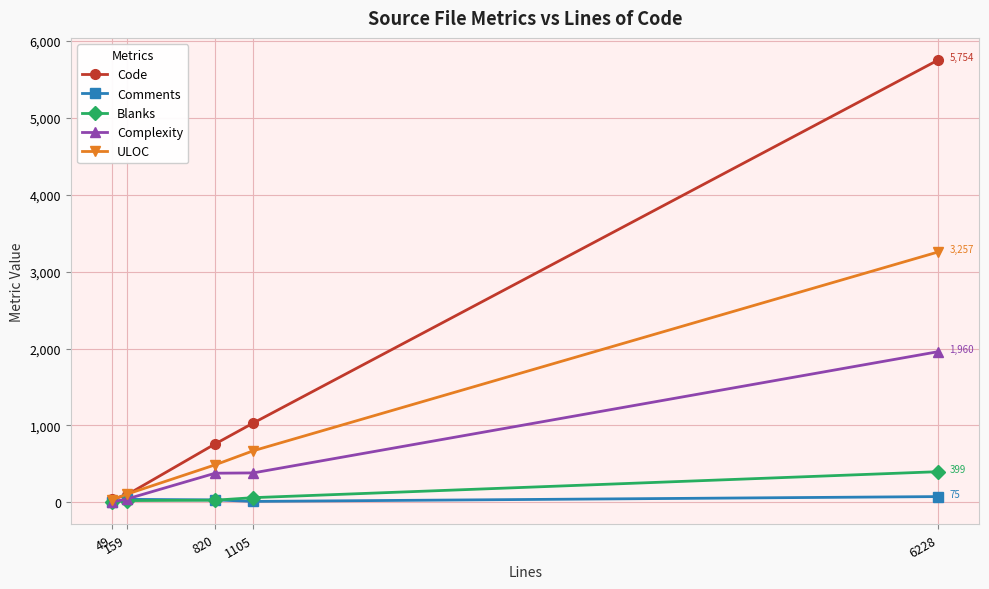

Read the Blanks value at 159.

23